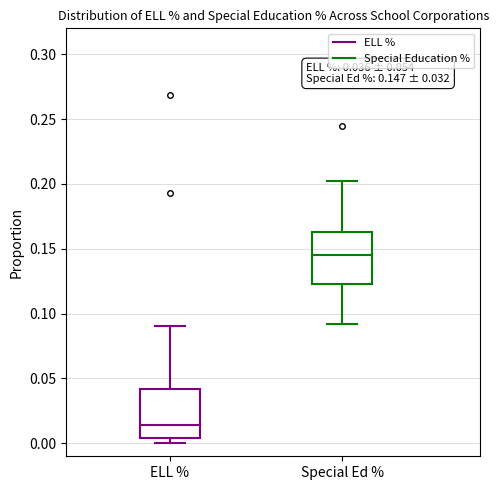

Which box has the lowest median line?

ELL %